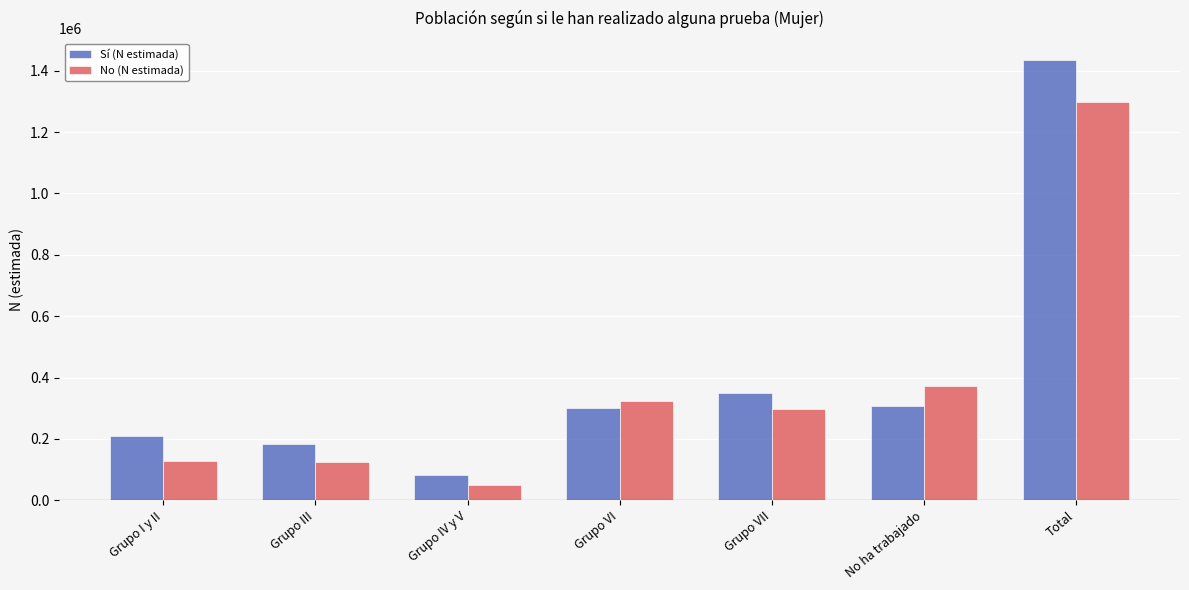

Is the value of Sí (N estimada) at Grupo VI greater than the value of No (N estimada) at Grupo III?

Yes